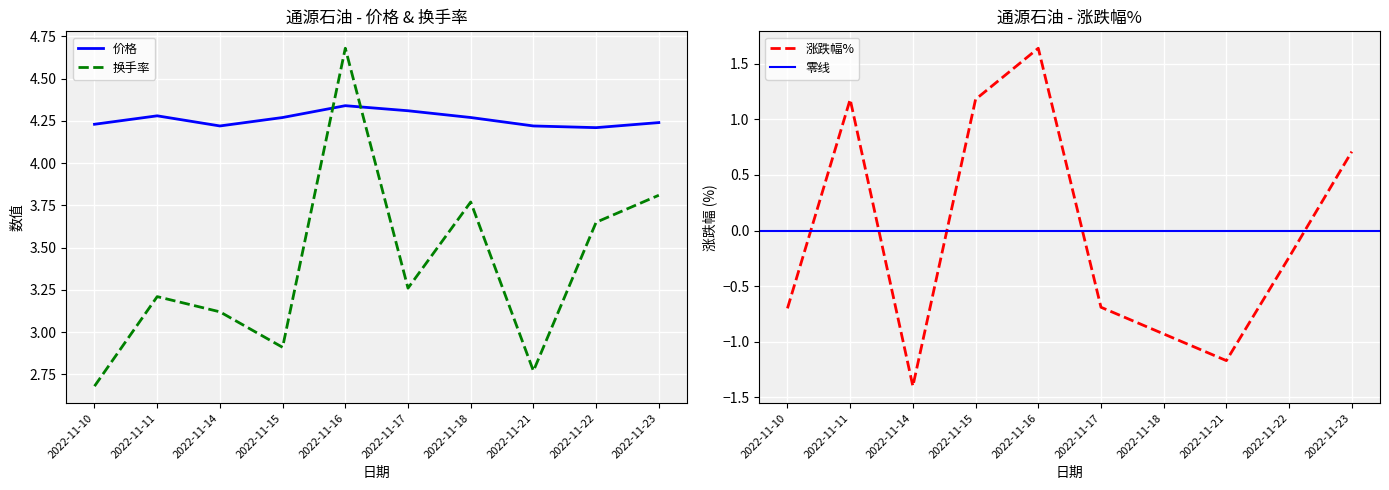

Which series has the widest spread of values?

涨跌幅%